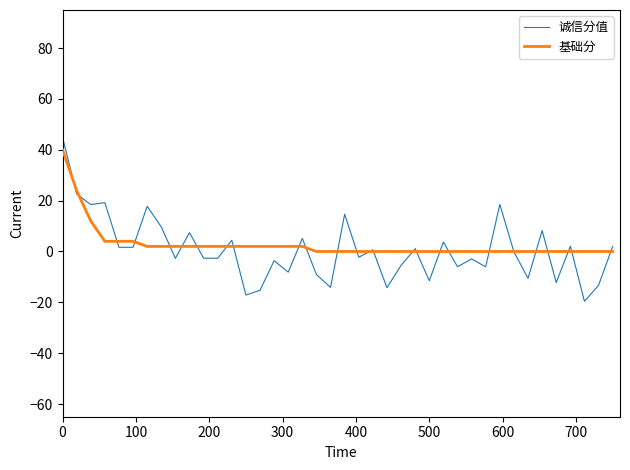

What is the minimum value for 诚信分值?

-19.6